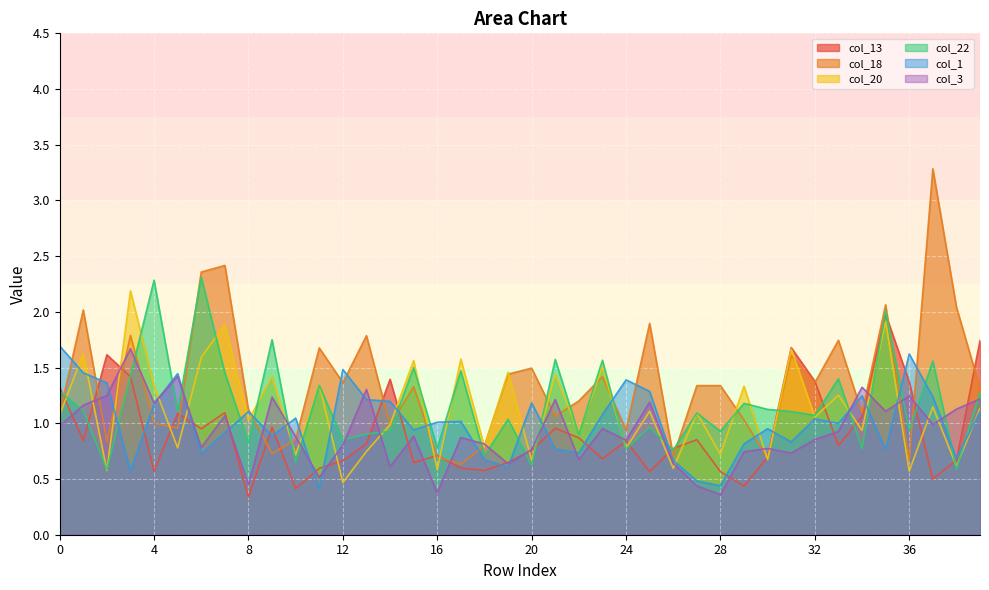

What is the difference between the col_20 values at 18 and 39?

0.3